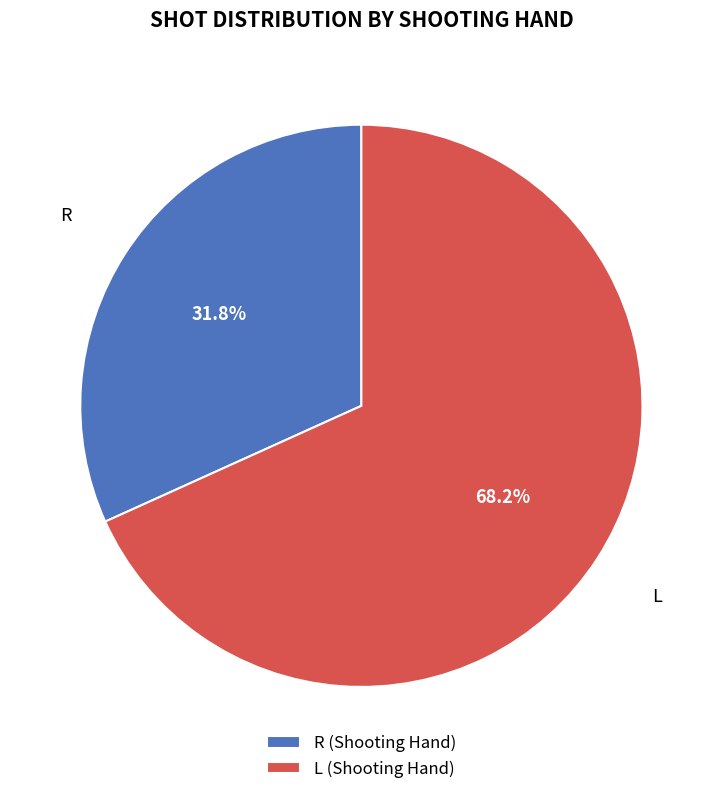

Approximately how many times larger is the value at R (Shooting Hand) compared to L (Shooting Hand)?

0.5